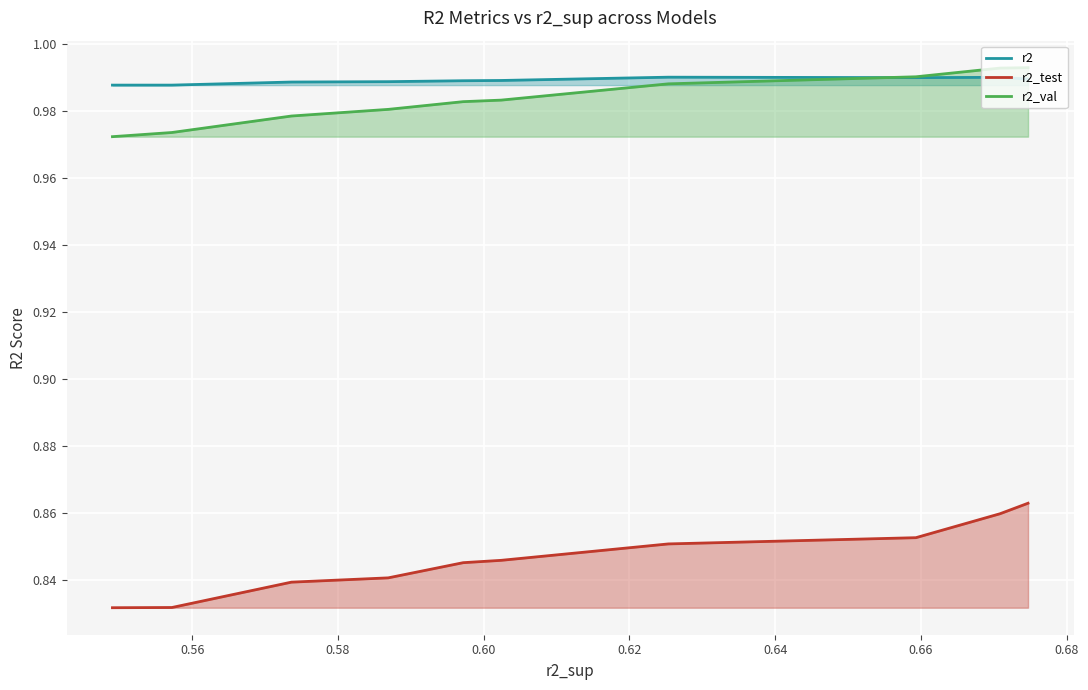

What is the smallest value displayed?

0.8